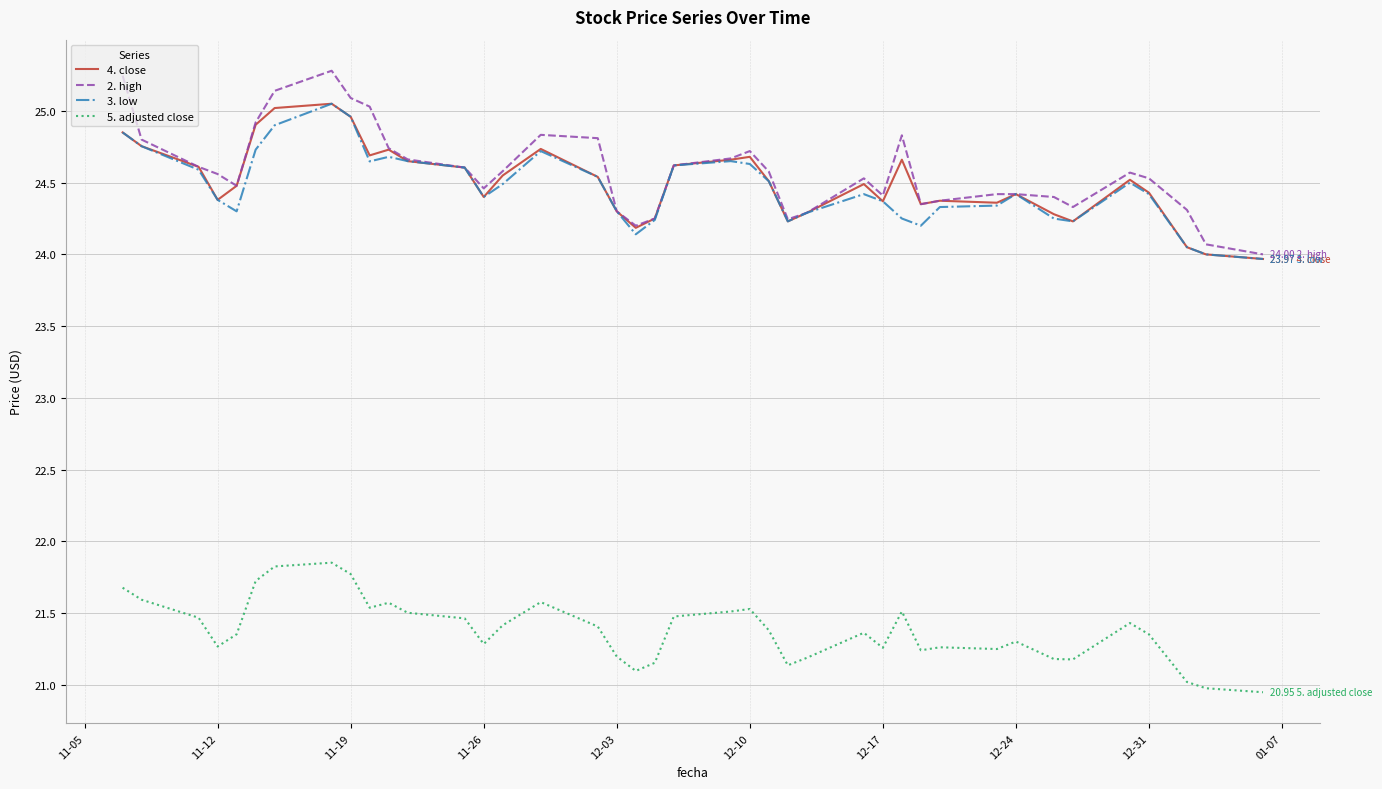

Which series has the widest spread of values?

2. high